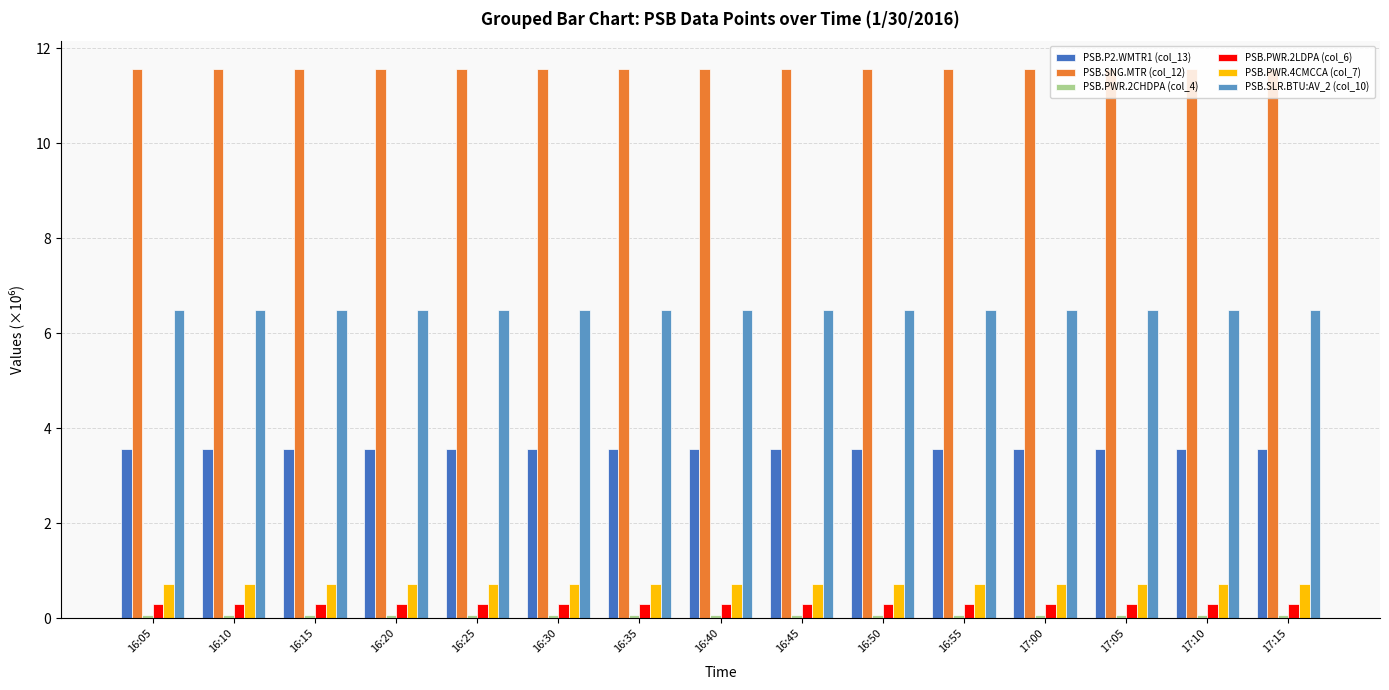

How many bars are there in total?

90